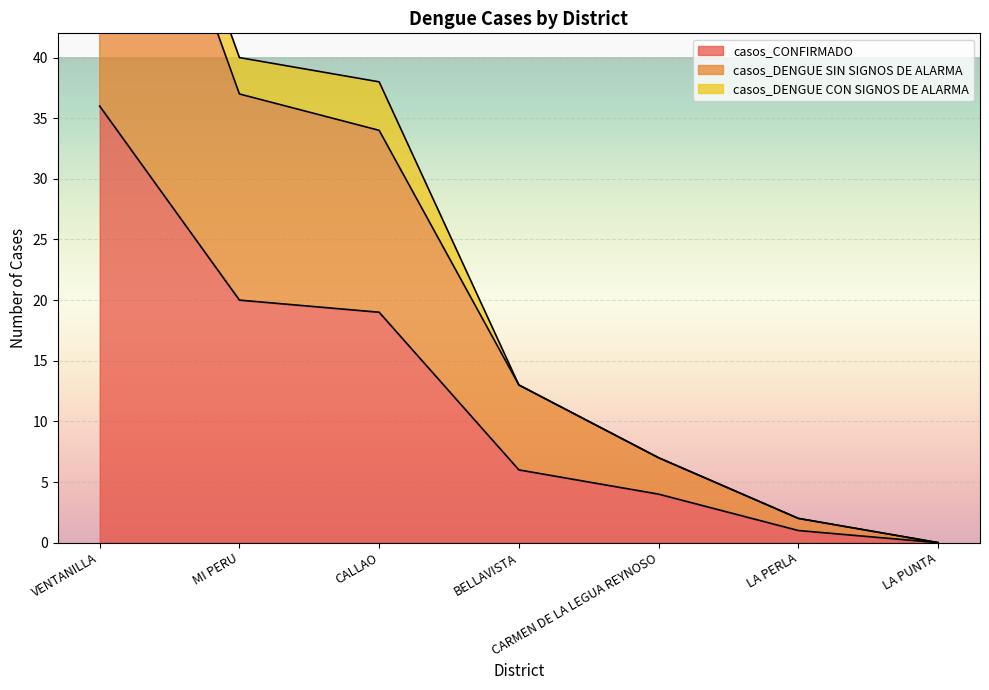

Which category has the lowest value in the casos_CONFIRMADO series?

LA PUNTA